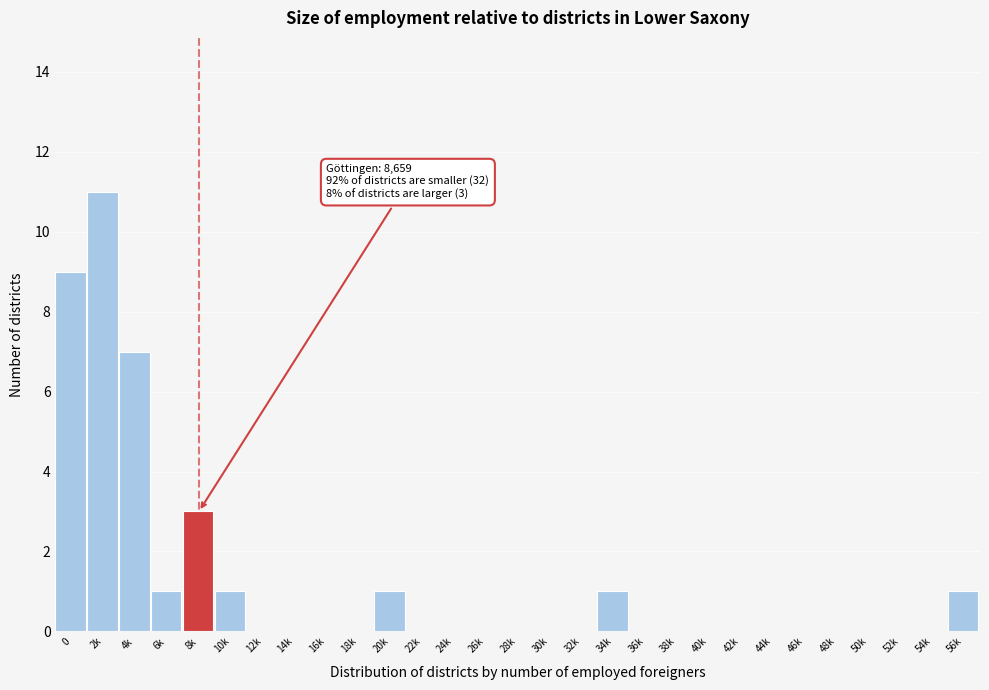

Reading right to left, what are all the values shown in this chart?

56k=1	54k=0	52k=0	50k=0	48k=0	46k=0	44k=0	42k=0	40k=0	38k=0	36k=0	34k=1	32k=0	30k=0	28k=0	26k=0	24k=0	22k=0	20k=1	18k=0	16k=0	14k=0	12k=0	10k=1	8k=3	6k=1	4k=7	2k=11	0=9